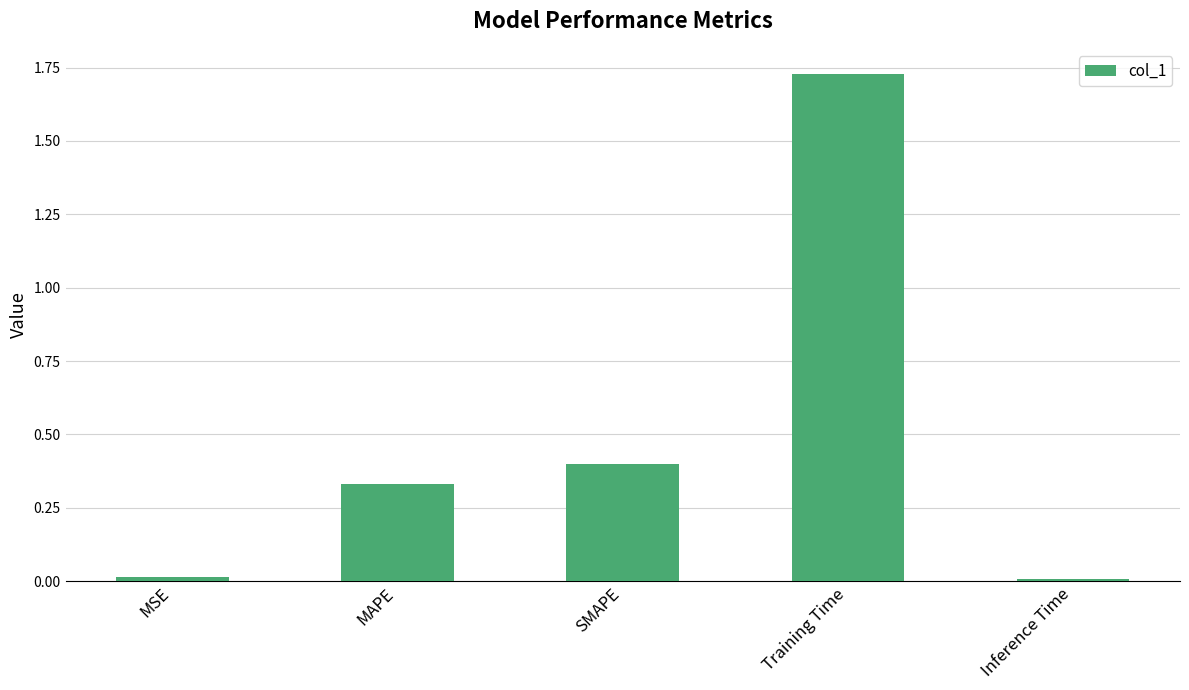

What is the change in value from MAPE to Training Time?

+1.4